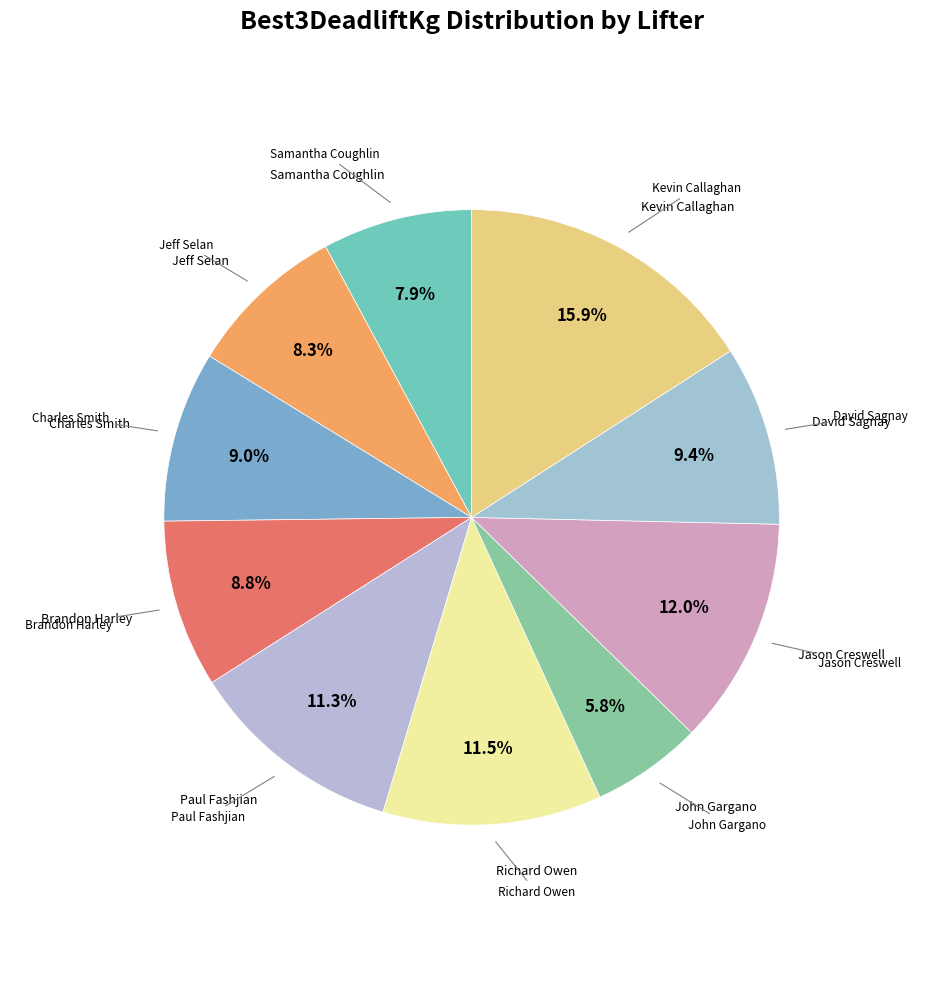

Rank the categories by value from lowest to highest.

John Gargano, Samantha Coughlin, Jeff Selan, Brandon Harley, Charles Smith, David Sagnay, Paul Fashjian, Richard Owen, Jason Creswell, Kevin Callaghan